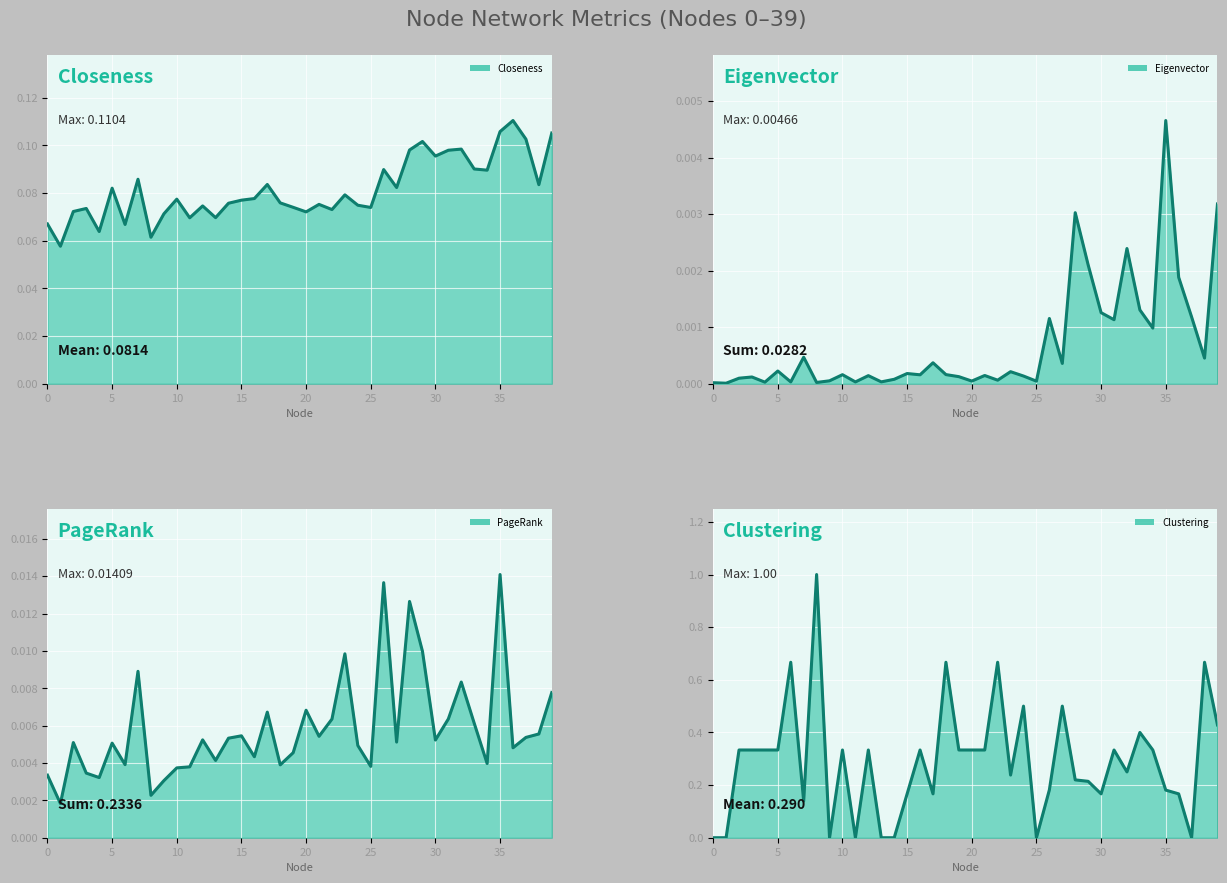

What is the total value across all series at 9?

0.1